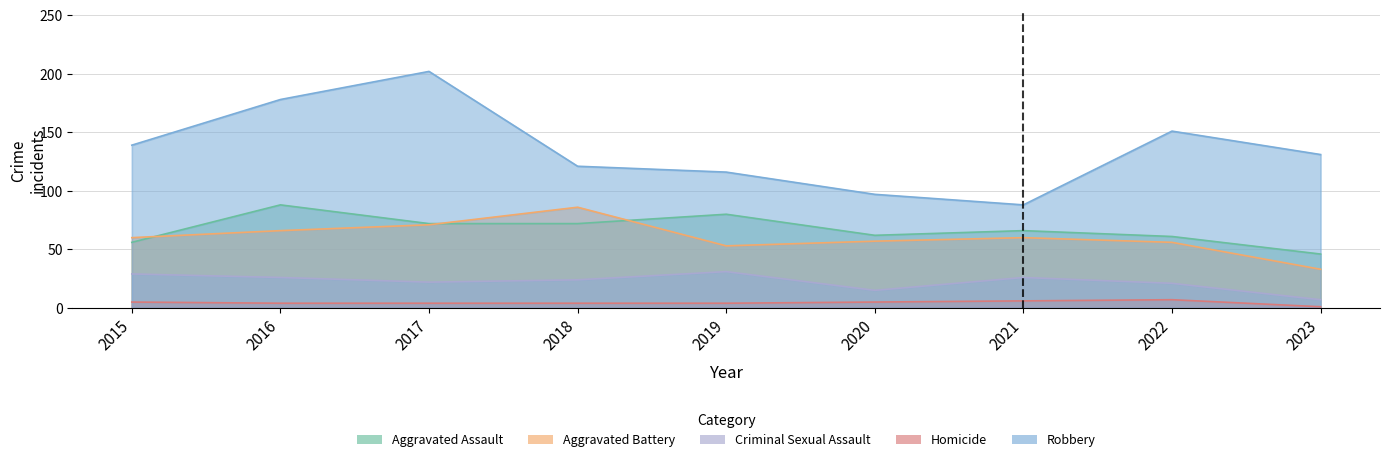

True or false: Homicide and Criminal Sexual Assault intersect in this chart.

False